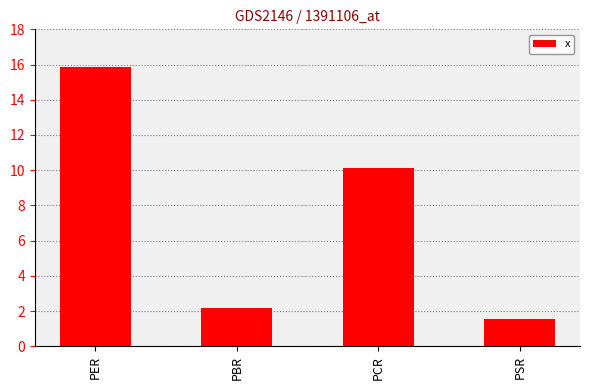

What is the label of the 1st bar from the left?

PER